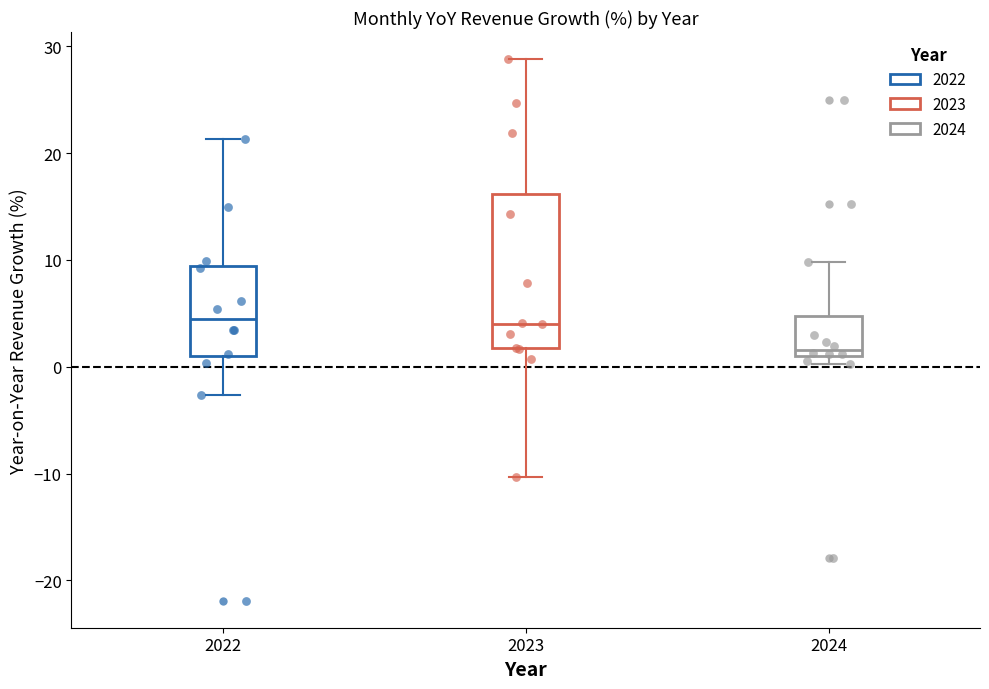

Where is the upper edge of the box at x = 2024 on the y-axis? The values are not printed on the chart, so give them approximately, as read against the axis.

5